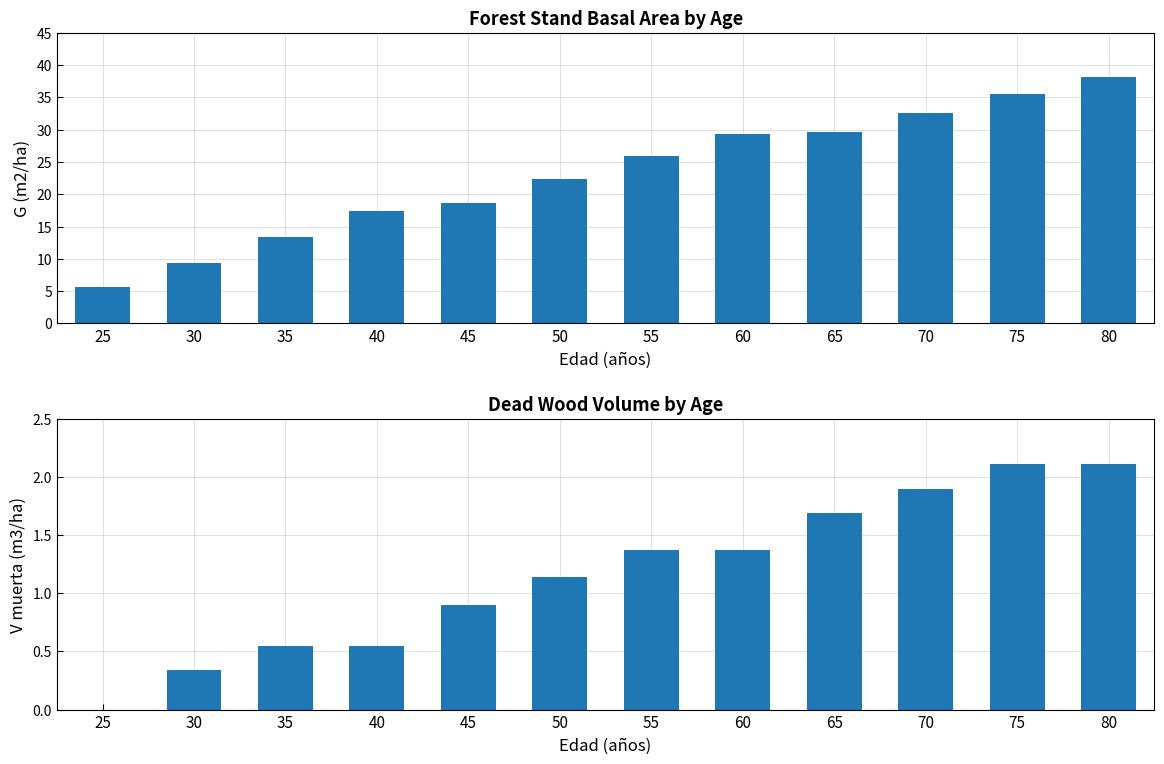

Rank the series at 25 from highest to lowest value.

G (m2/ha), V muerta (m3/ha)